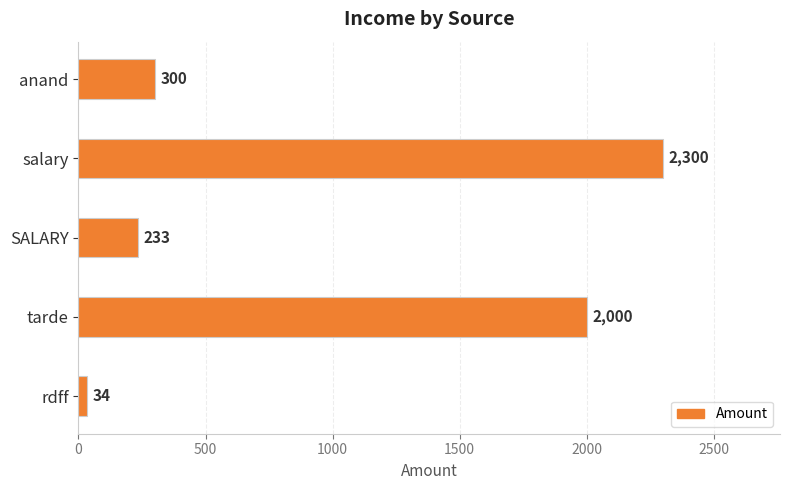

Approximately how many times larger is the value at anand compared to SALARY?

1.3